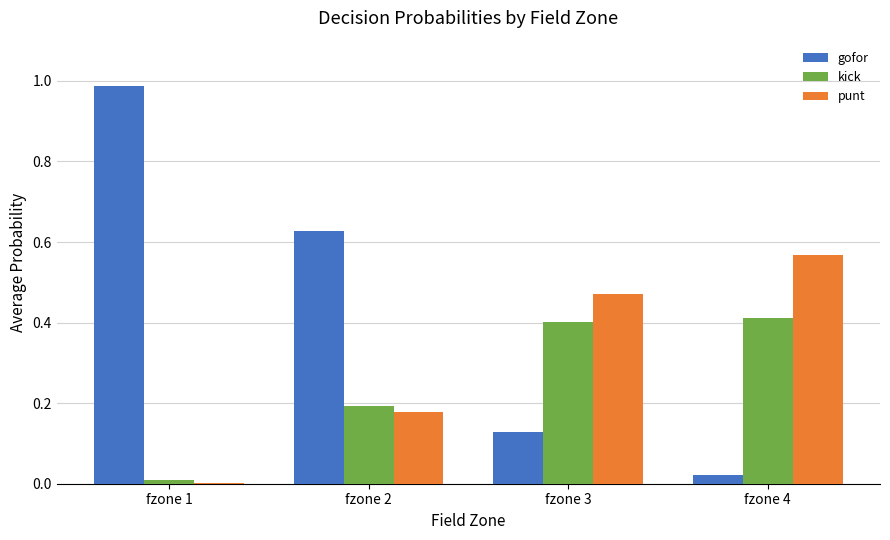

What is the sum of all gofor values?

1.8